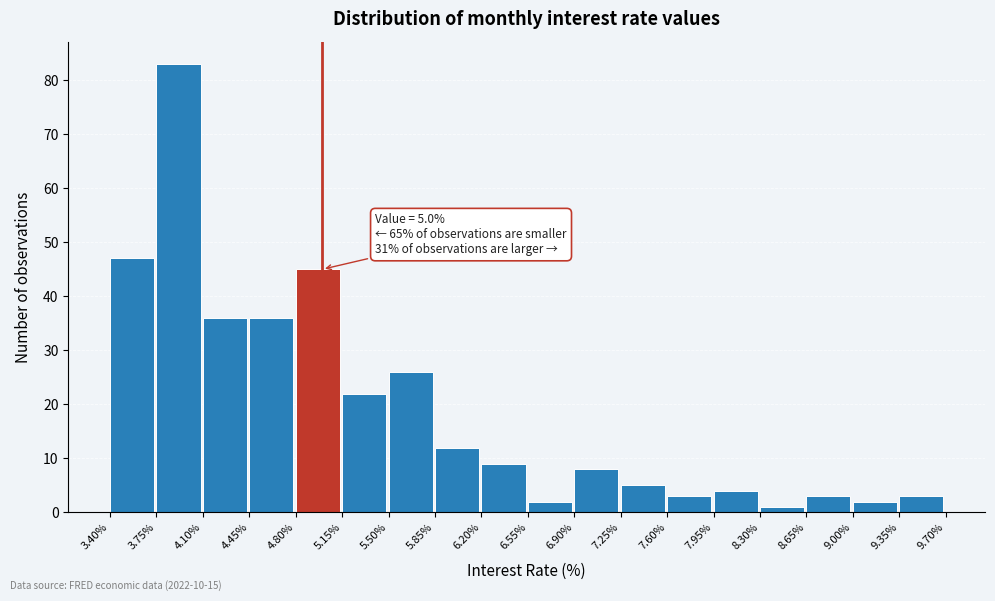

Which range on the x-axis has the tallest bar?

3.75% to 4.10%